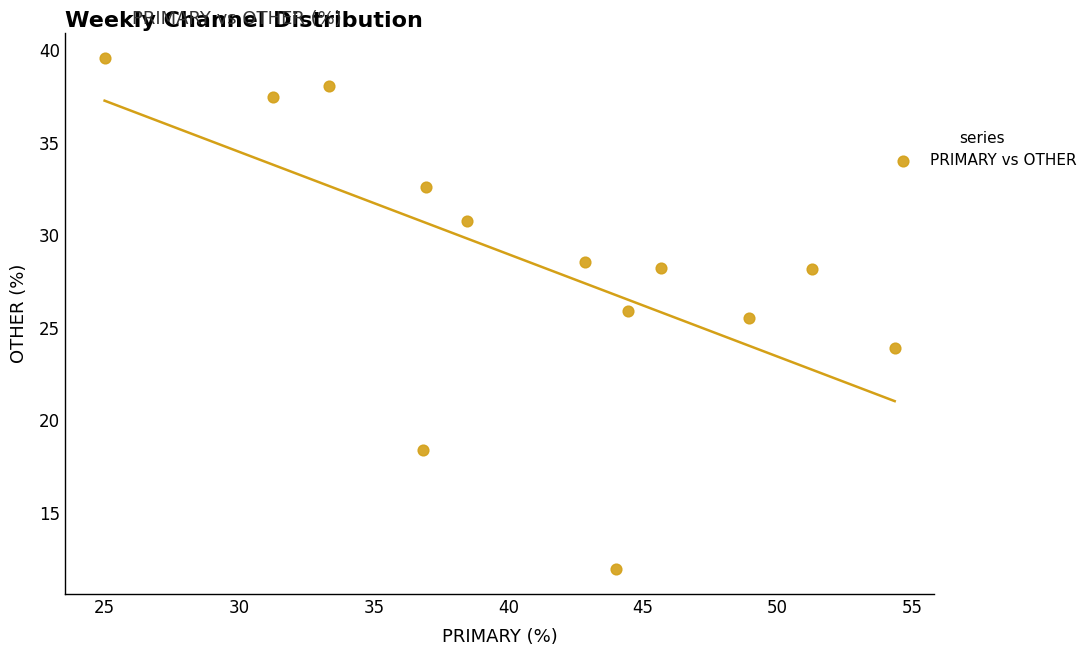

What Y value in the scatter plot is closest to 25?

25.5